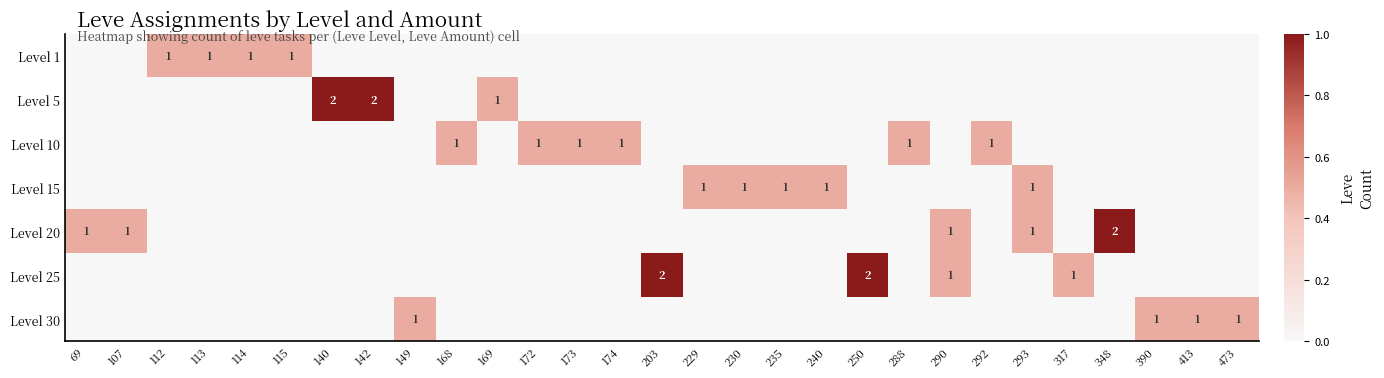

Which label corresponds to the smallest value in the chart?

69